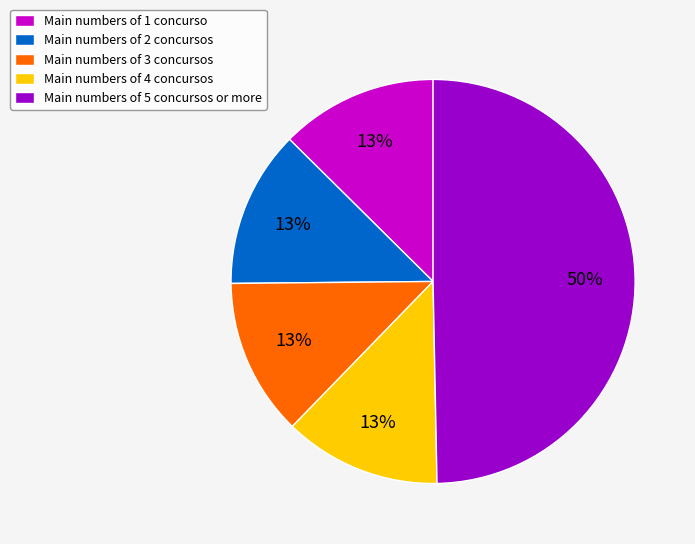

To the nearest percent, what portion does Main numbers of 3 concursos represent?

13%